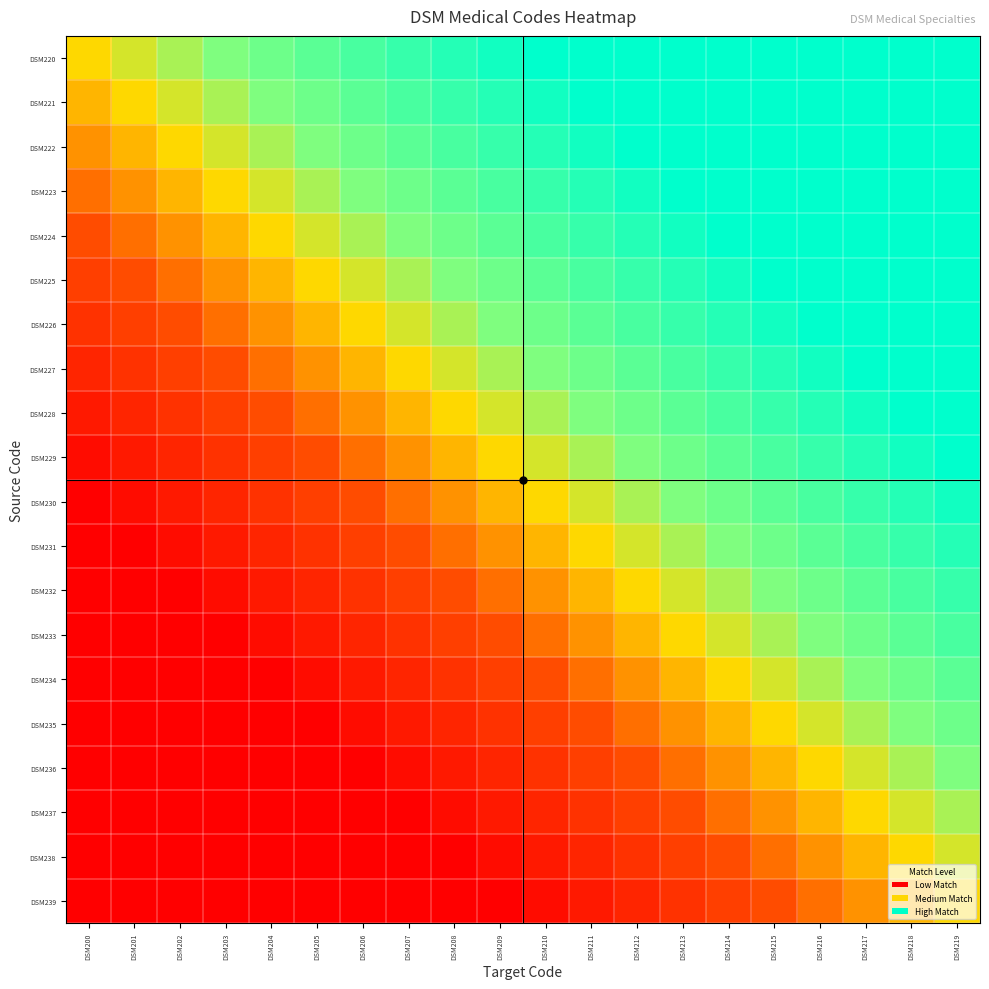

Which label corresponds to the largest value in the chart?

DSM210